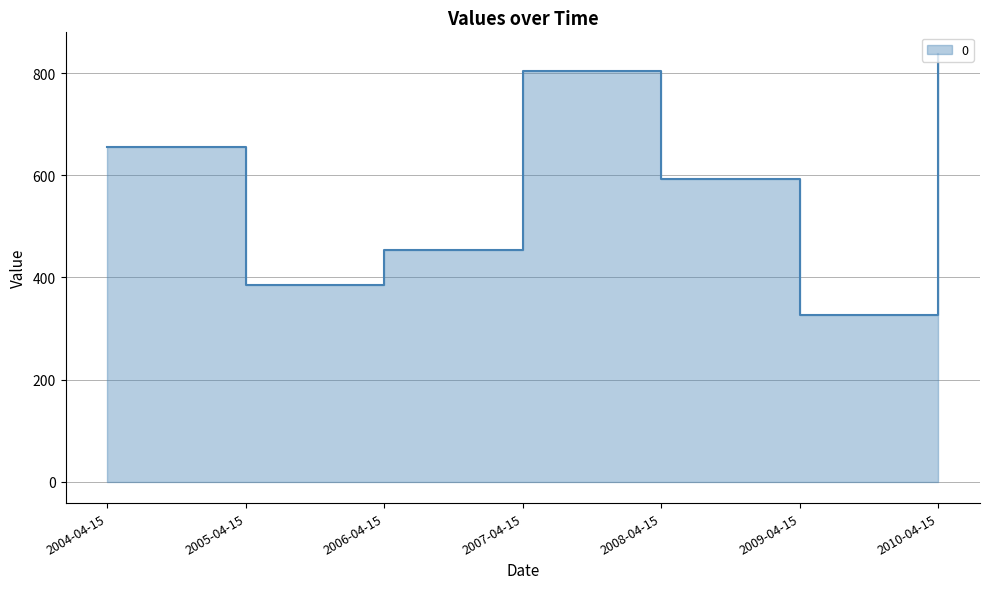

What is the change in value from 2006-04-15 to 2007-04-15?

+350.2